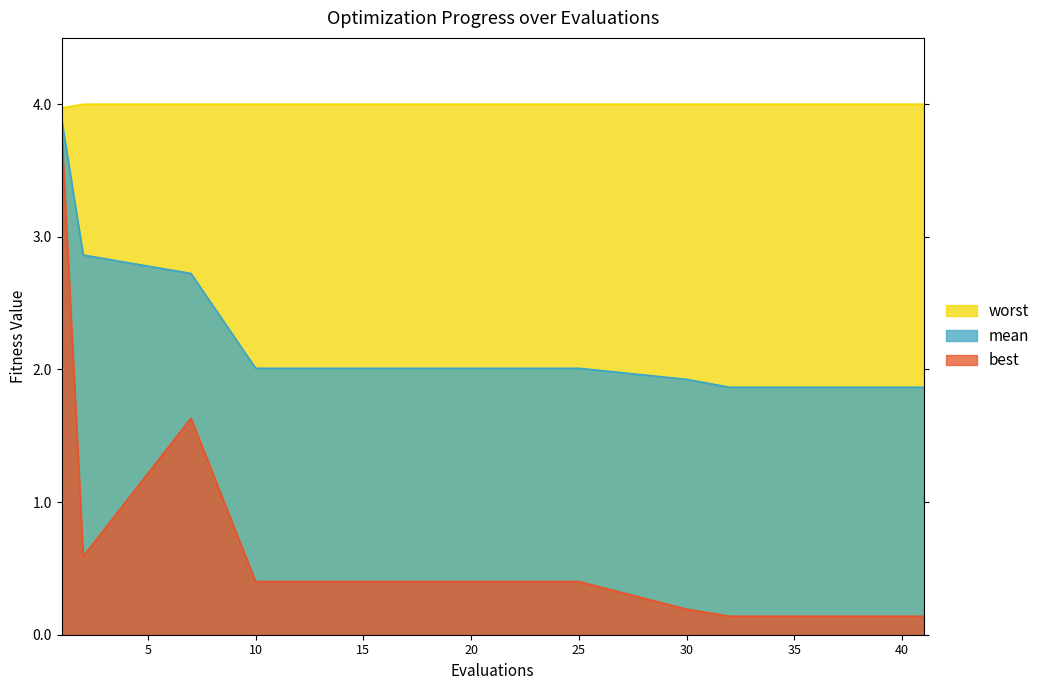

The worst series shows 4.0 at 20. True or false?

True